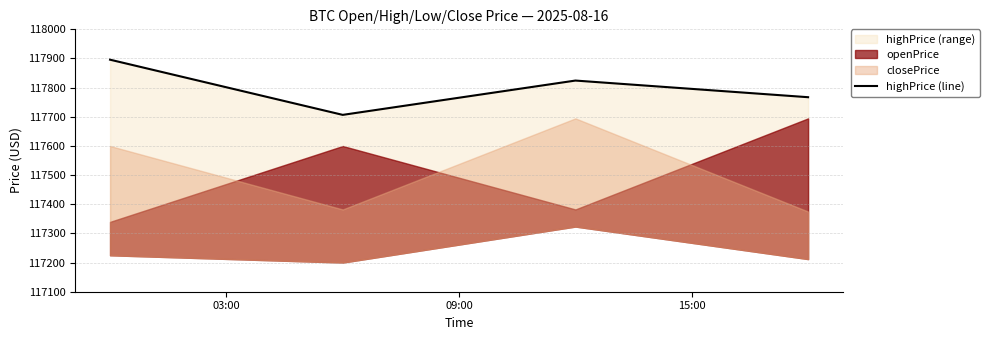

How many interior local peaks (higher than both neighbors) does the data have?

1